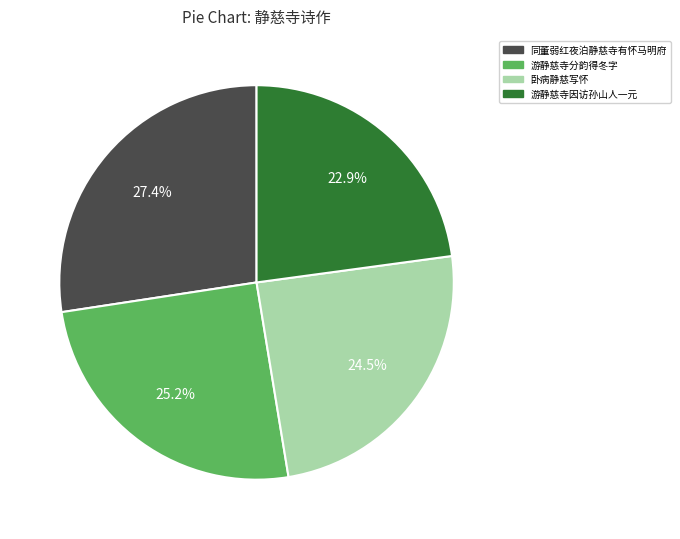

What is the ratio of the value at 游静慈寺分韵得冬字 to the value at 游静慈寺因访孙山人一元?

1.1